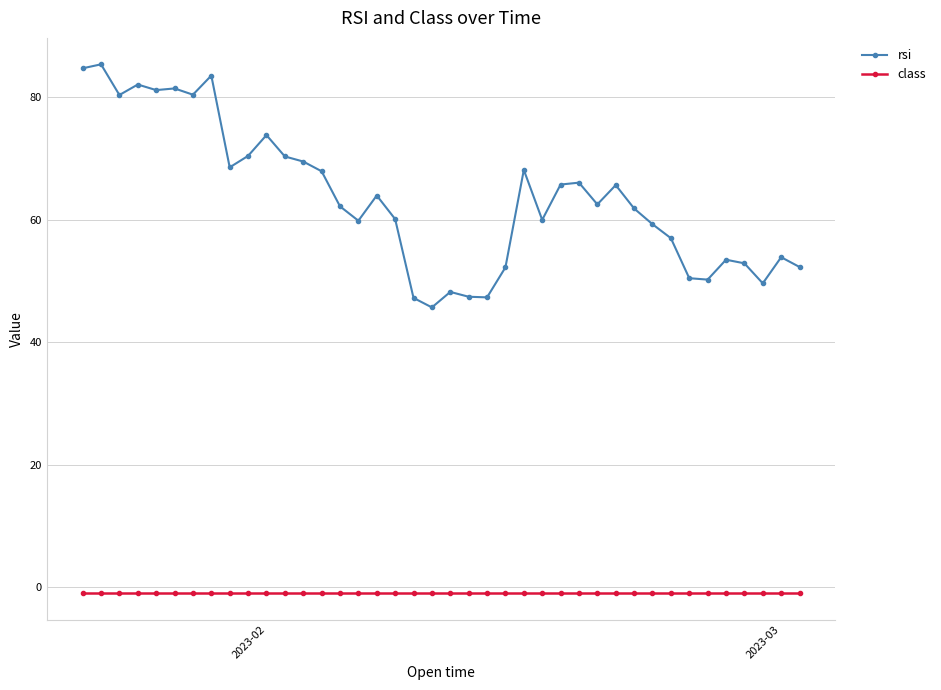

What is the value of the rsi point at the 19th from the left?

47.2